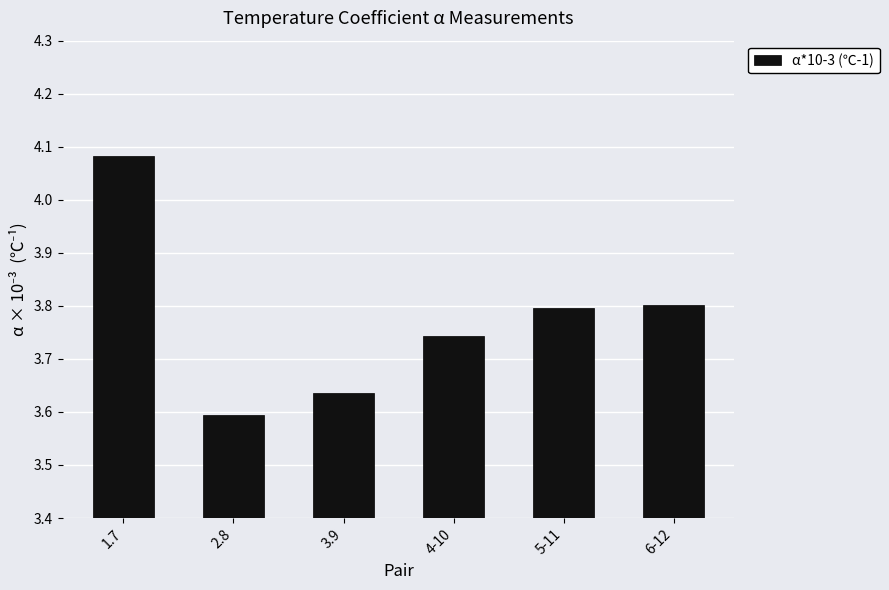

What is the label of the 4th bar from the left?

4-10